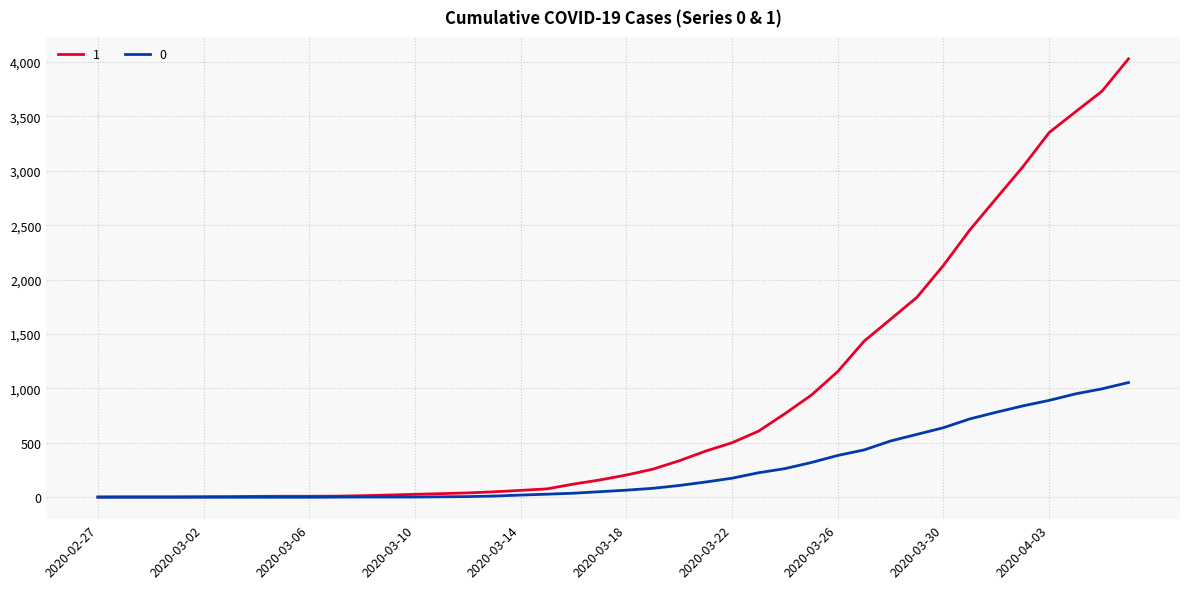

List the series in order of their overall mean, highest first.

1, 0